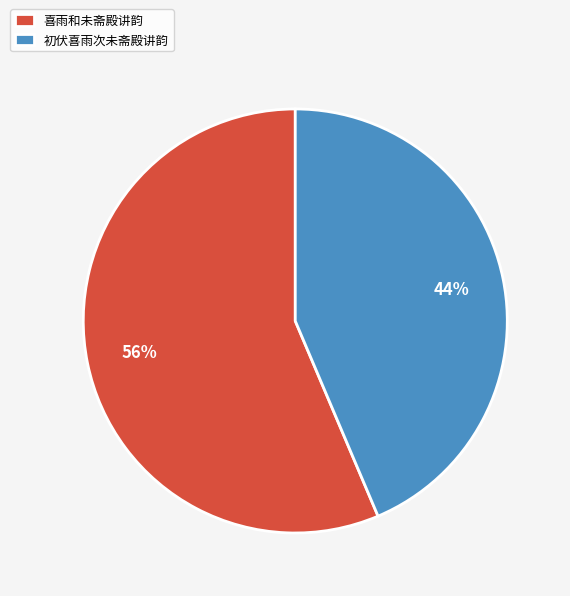

To the nearest percent, what is the combined percentage of 喜雨和未斋殿讲韵 and 初伏喜雨次未斋殿讲韵?

100%